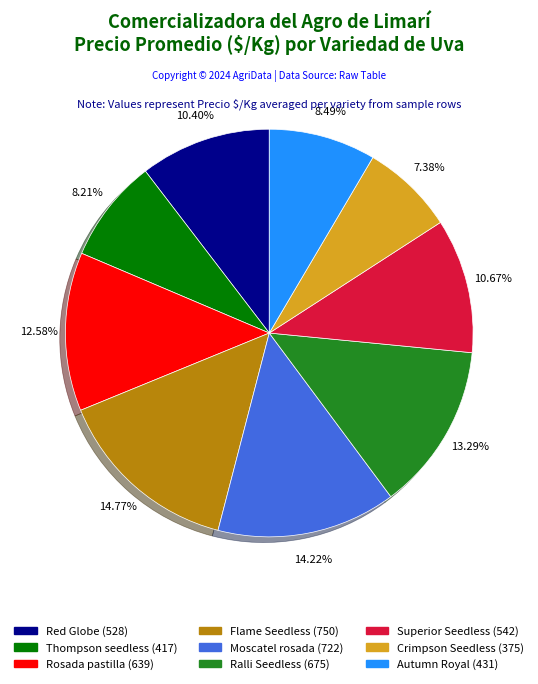

To the nearest percent, what percentage of the pie is Red Globe?

10%